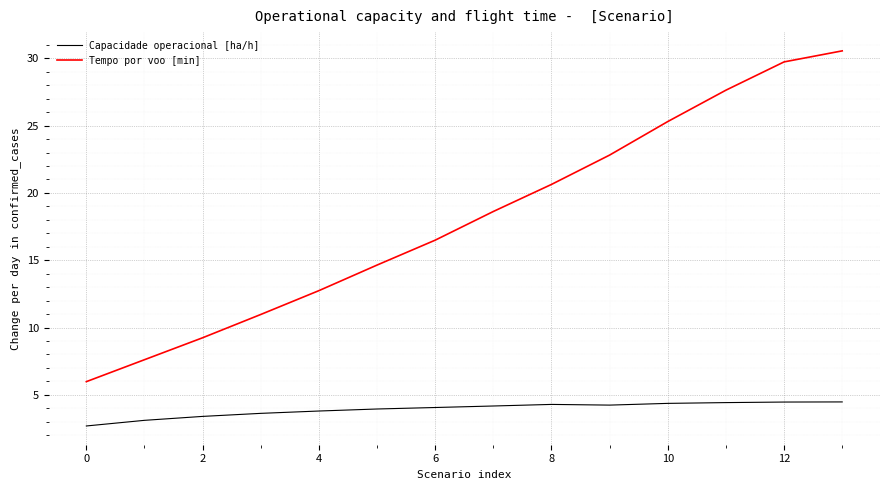

Which series has the widest spread of values?

Tempo por voo [min]